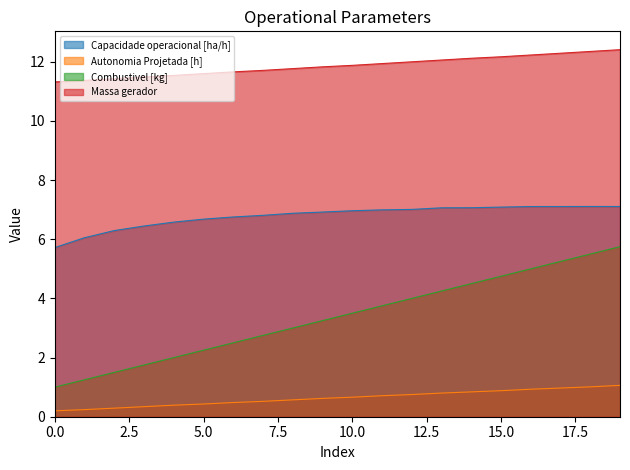

True or false: Combustivel [kg] and Autonomia Projetada [h] cross at least once.

False